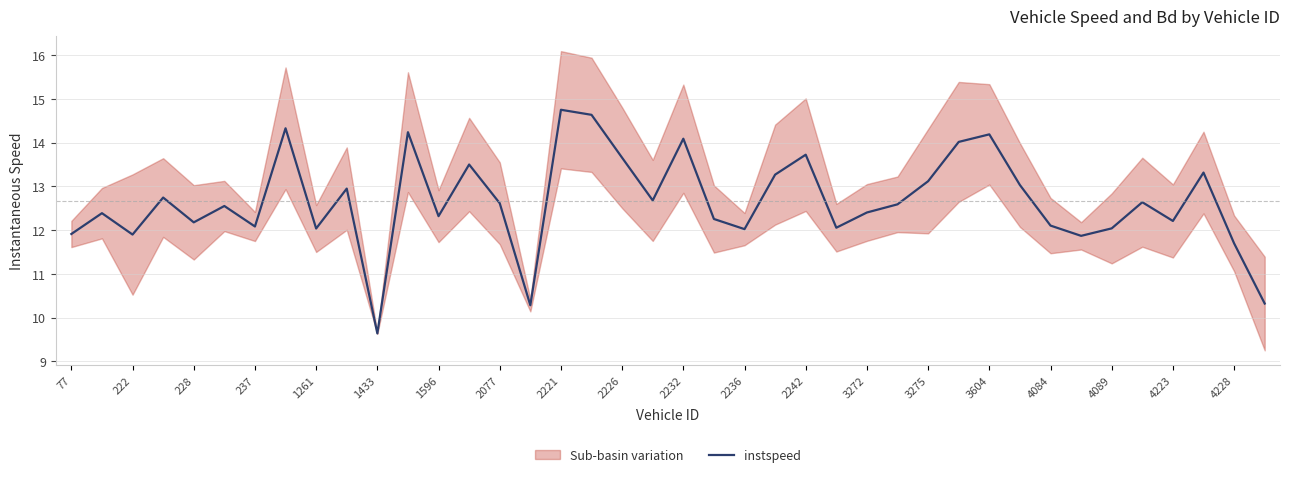

What is the minimum value for instspeed?

9.6